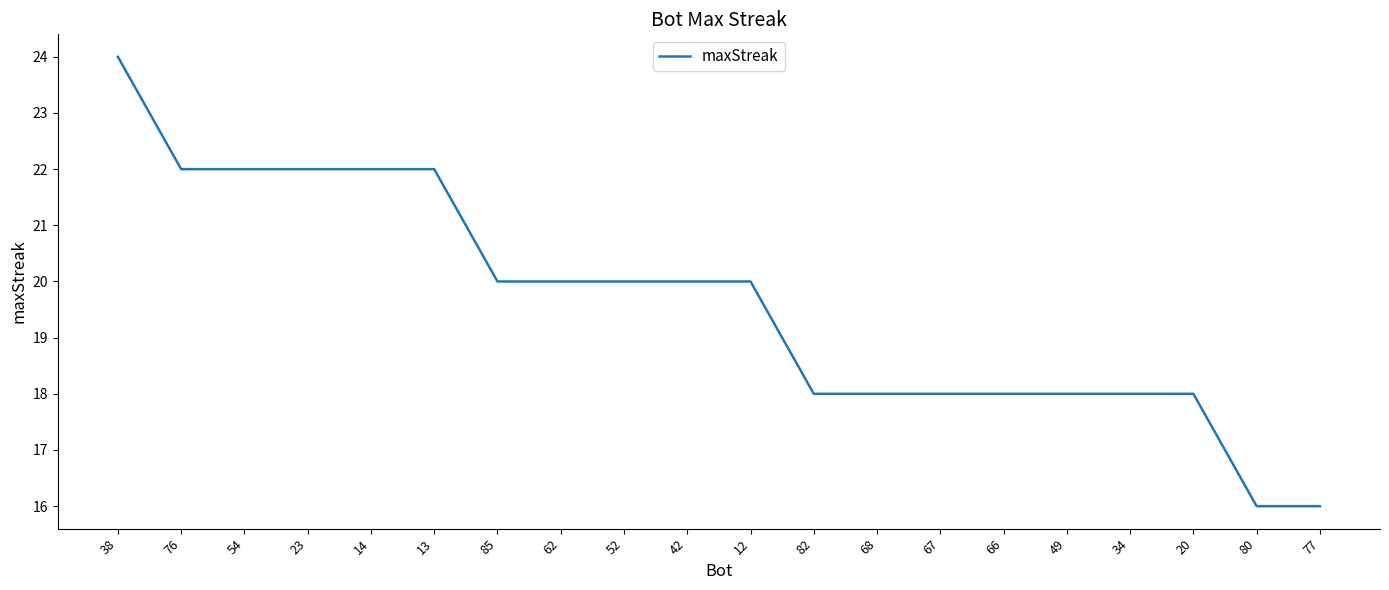

The value at 62 is 20. True or false?

True